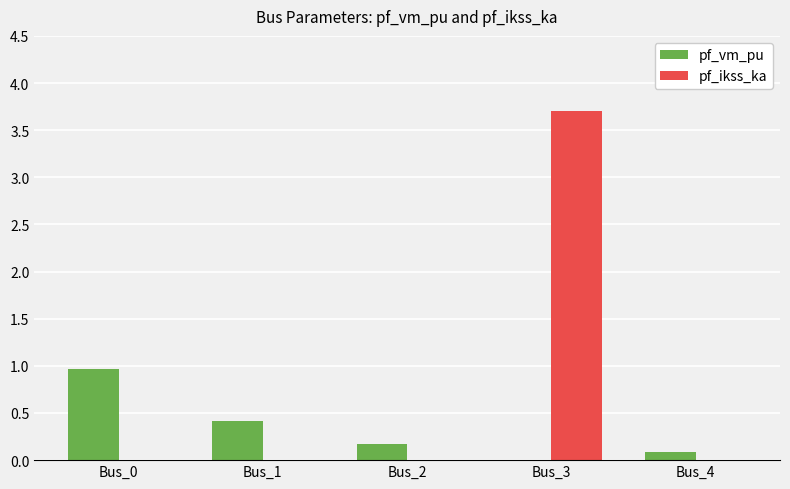

What is the total value across all series at Bus_0?

1.0